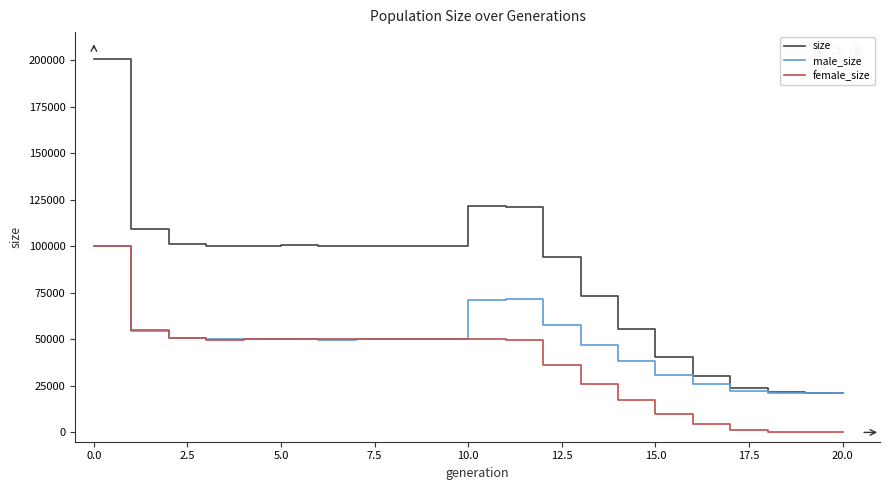

Which series has the widest spread of values?

size